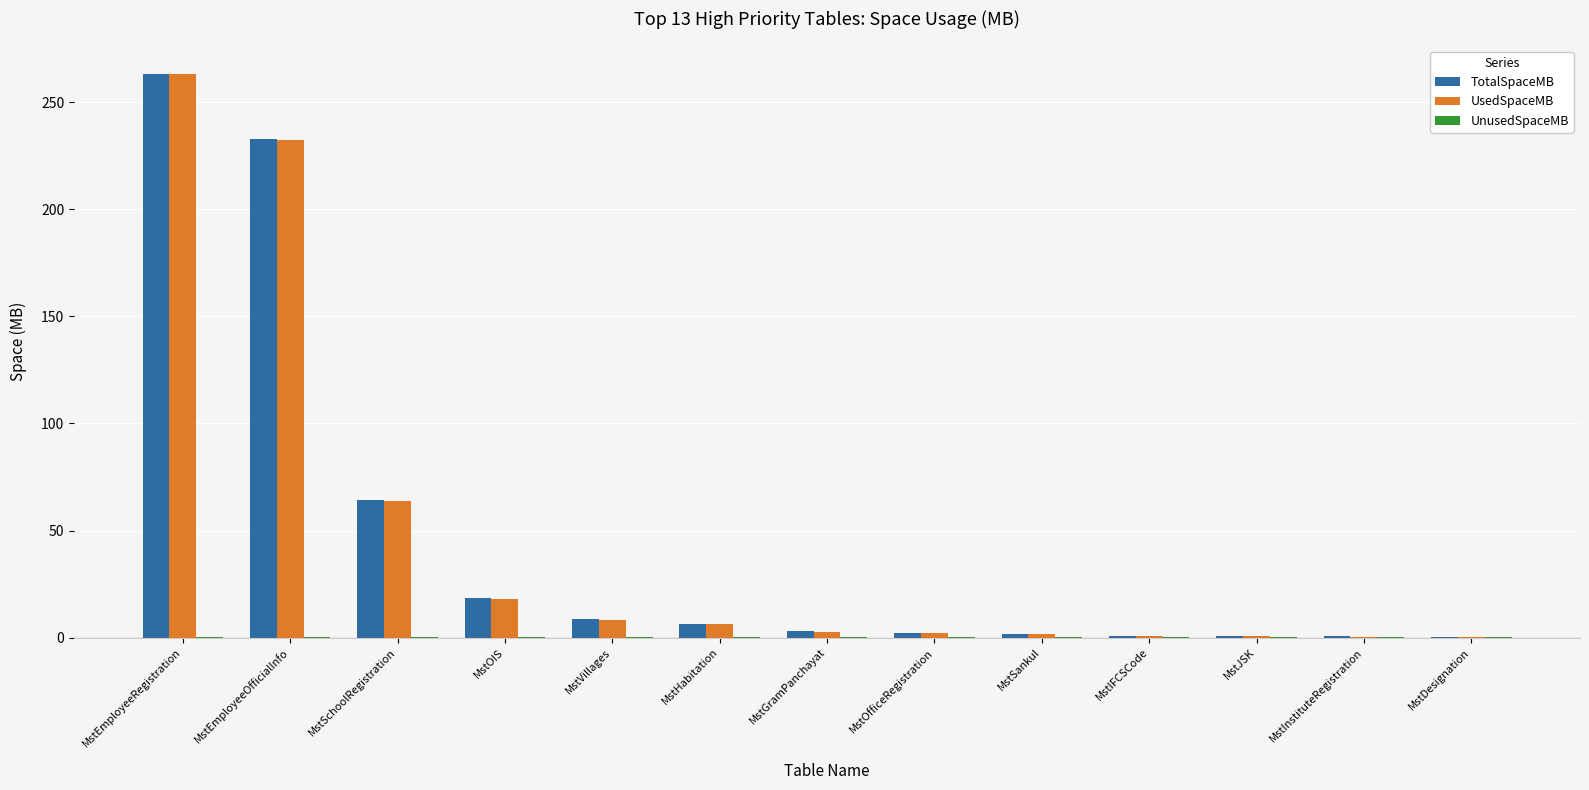

At which category is the sum across all series the highest?

MstEmployeeRegistration